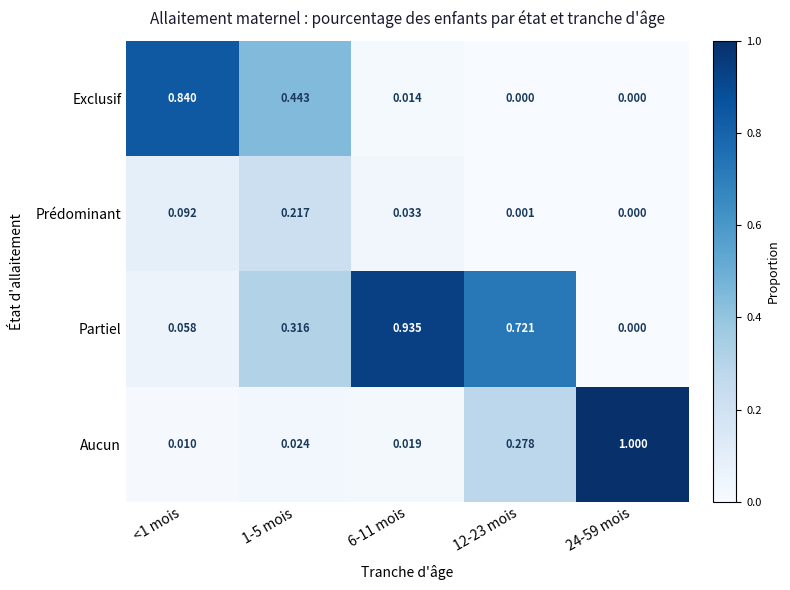

Which series changed the most between 6-11 mois and 24-59 mois?

Aucun